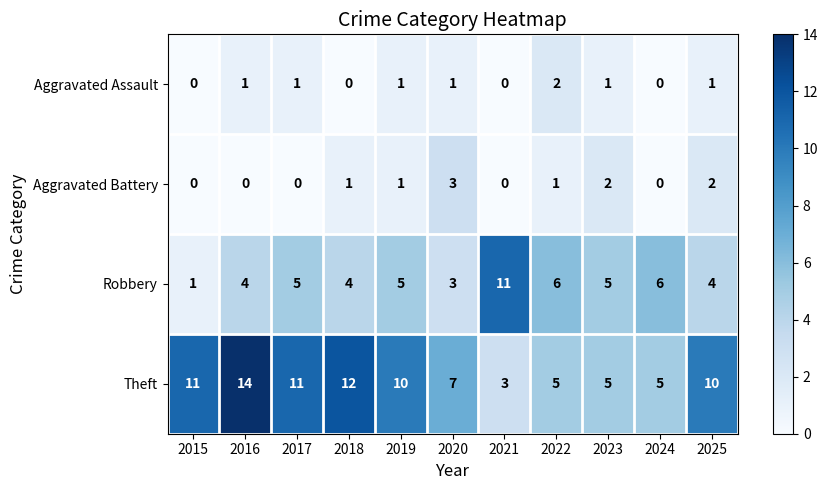

Which category has the highest value across all series?

2016